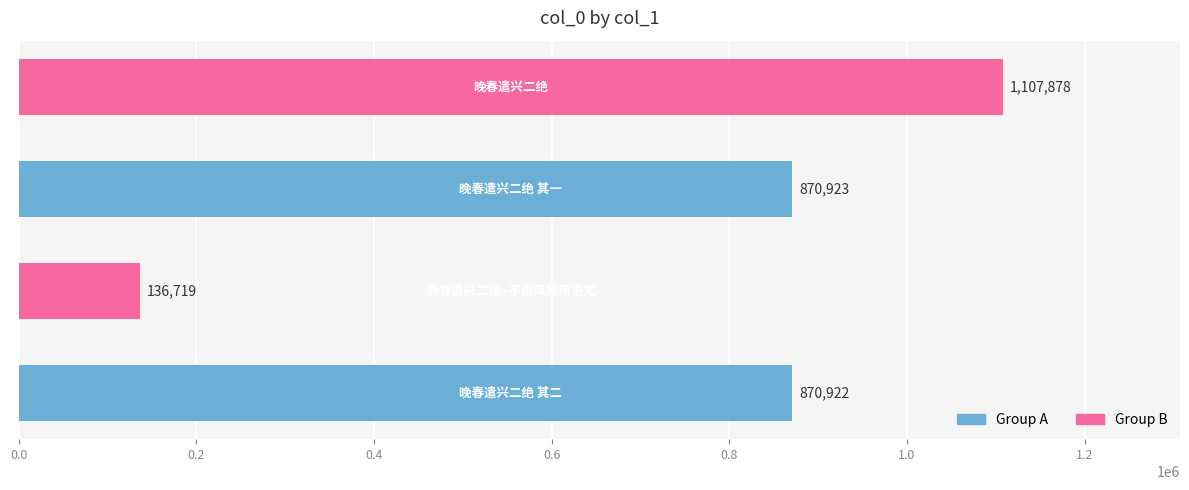

Reading bottom to top, extract all data points from this chart.

870922	136719	870923	1107878